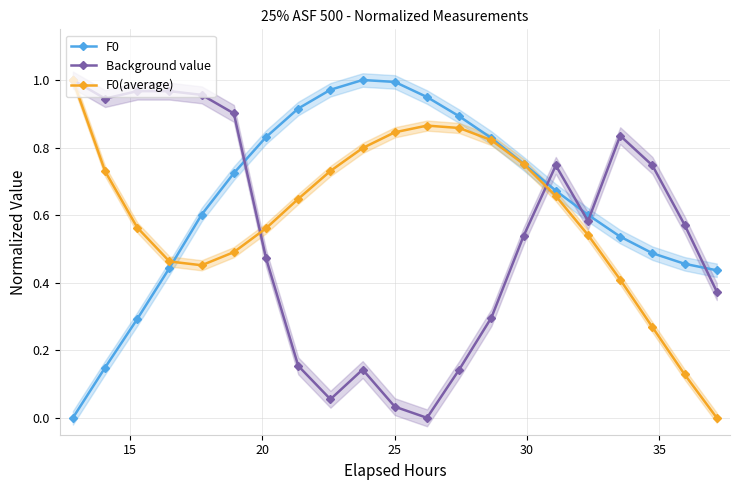

Reading right to left, extract all data points from this chart.

F0: 0.4	0.5	0.5	0.5	0.6	0.7	0.8	0.8	0.9	0.9	1.0	1.0	1.0	0.9	0.8	0.7	0.6	0.4	0.3	0.1	0.0
Background value: 0.4	0.6	0.7	0.8	0.6	0.7	0.5	0.3	0.1	0.0	0.0	0.1	0.1	0.2	0.5	0.9	1.0	1.0	1.0	0.9	1.0
F0(average): 0.0	0.1	0.3	0.4	0.5	0.7	0.8	0.8	0.9	0.9	0.8	0.8	0.7	0.6	0.6	0.5	0.5	0.5	0.6	0.7	1.0